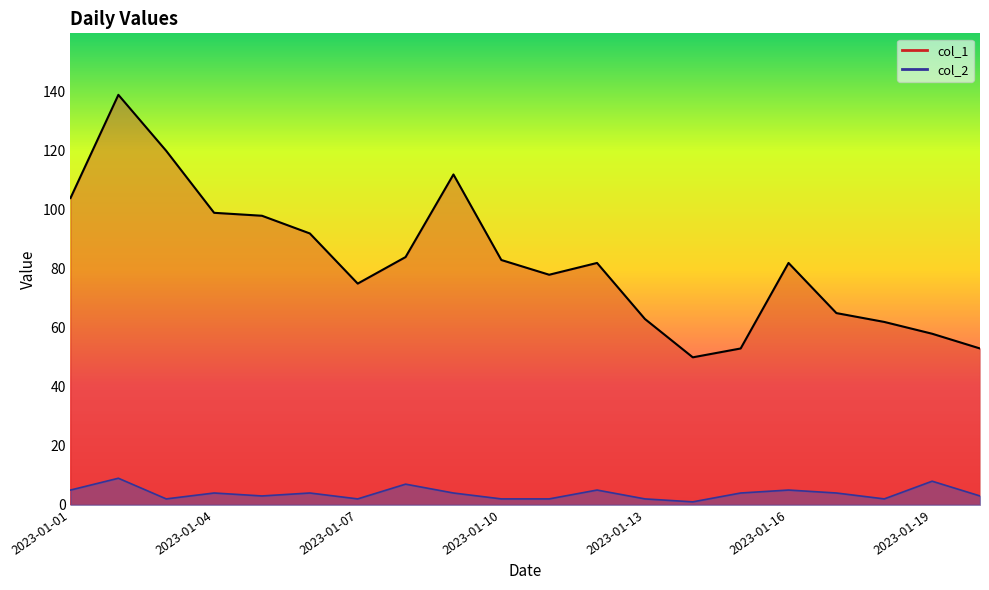

At which category does the chart reach its minimum across all series?

2023-01-14